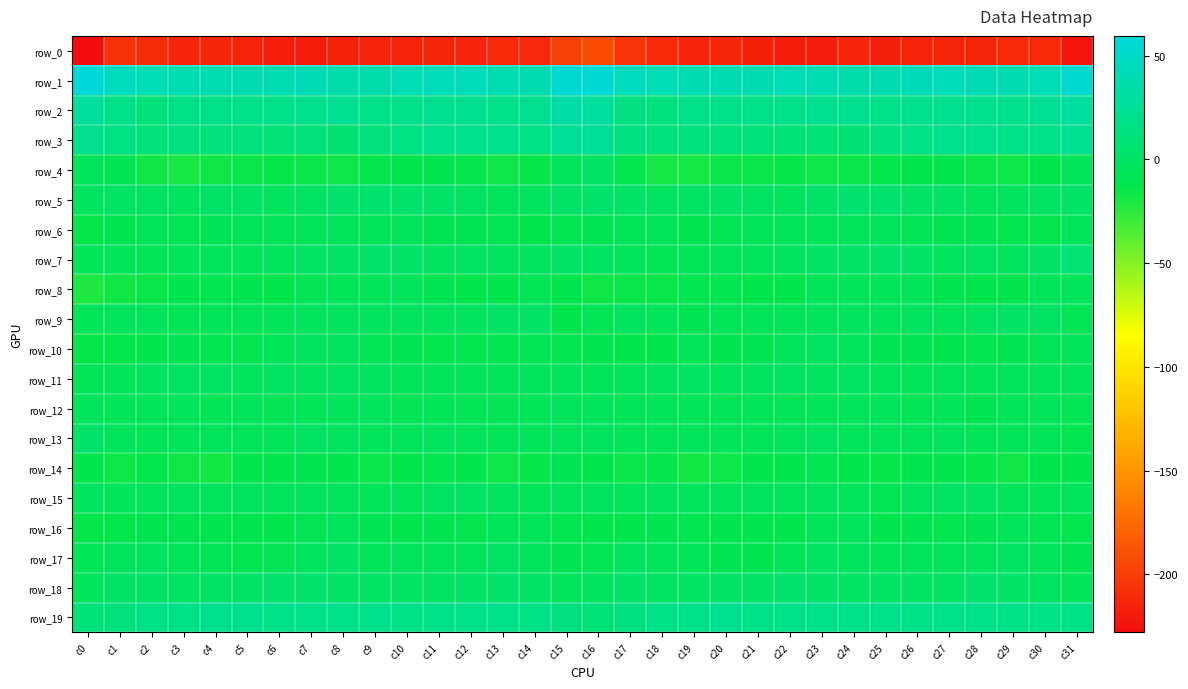

What is the difference between the row_8 values at c3 and c27?

1.2